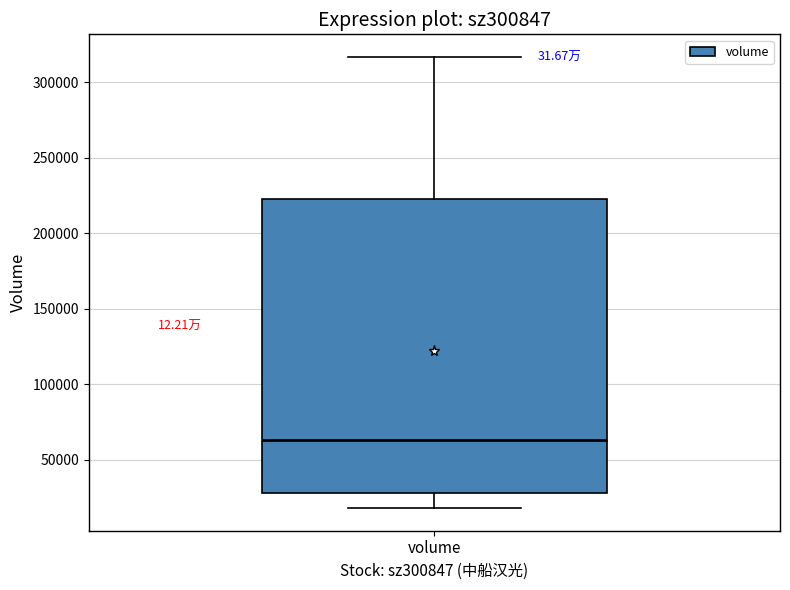

Where does the median line of the box for volume sit on the y-axis? The values are not printed on the chart, so give them approximately, as read against the axis.

65000